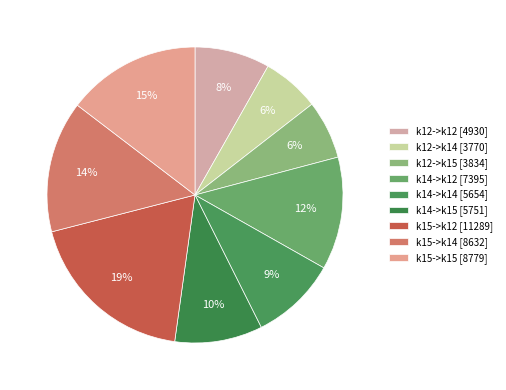

To the nearest percent, what is the combined percentage of k15->k14 and k15->k12?

33%